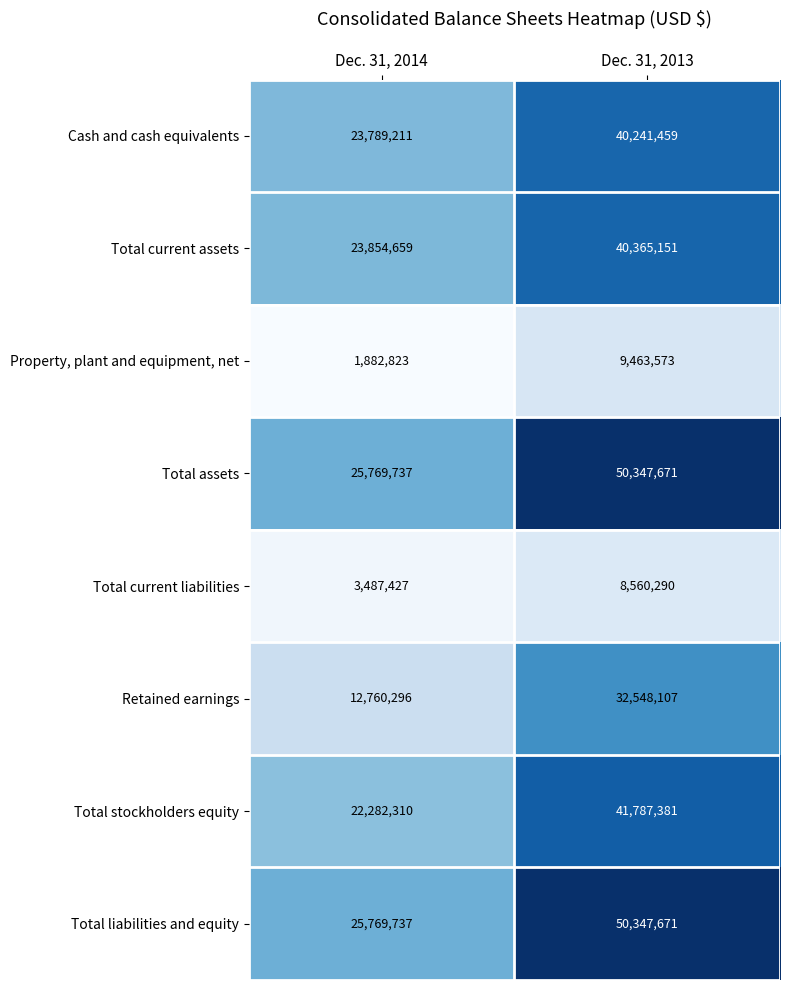

Reading left to right, extract all data points from this chart.

Cash and cash equivalents: 23789211	40241459
Total current assets: 23854659	40365151
Property, plant and equipment, net: 1882823	9463573
Total assets: 25769737	50347671
Total current liabilities: 3487427	8560290
Retained earnings: 12760296	32548107
Total stockholders equity: 22282310	41787381
Total liabilities and equity: 25769737	50347671